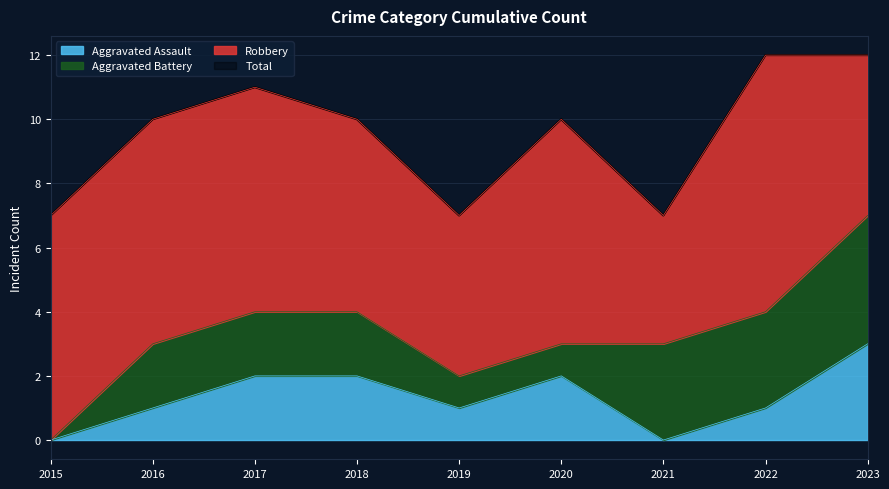

What is the minimum value for Total?

7